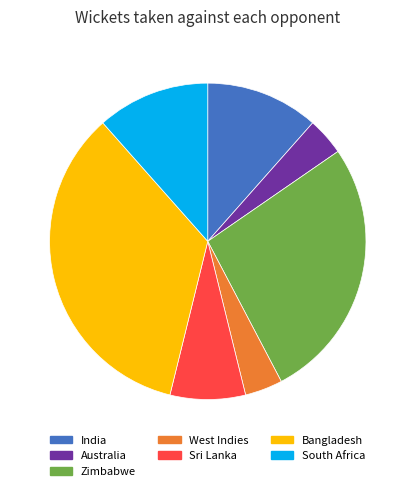

Does any single category account for the majority?

No